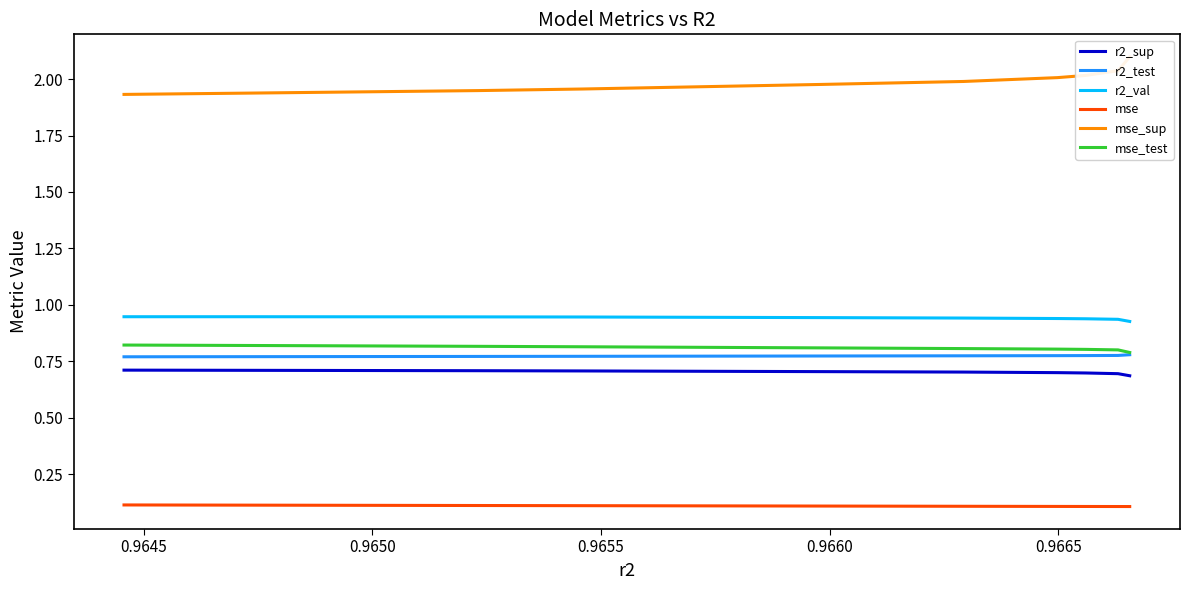

What is the greatest value displayed?

2.1